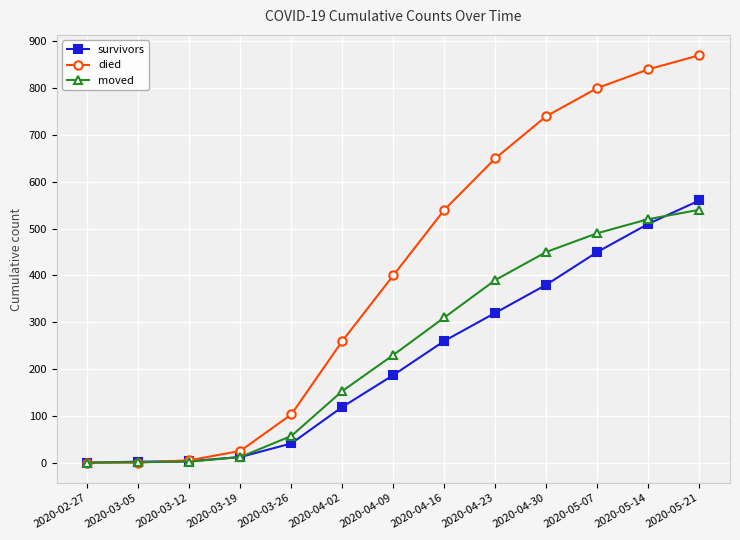

What position from the right is 2020-04-30?

4